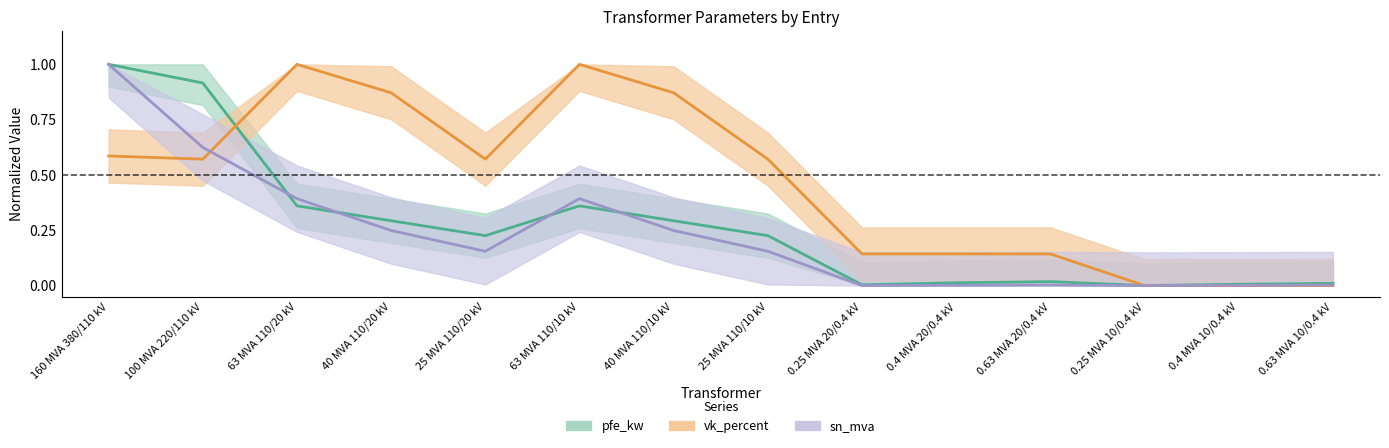

What value does the pfe_kw series have at 25 MVA 110/20 kV?

0.2